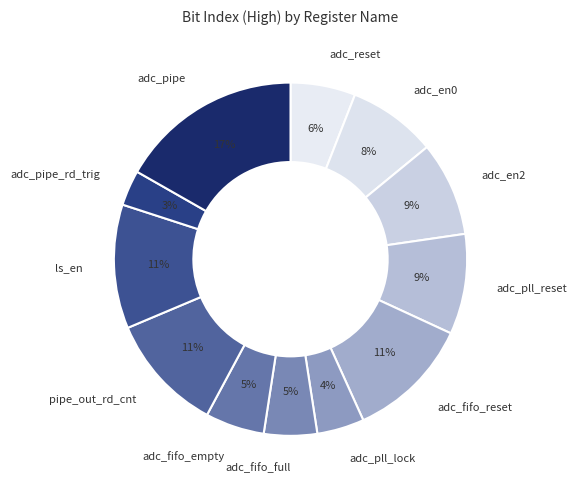

Count the number of slices in the pie.

12